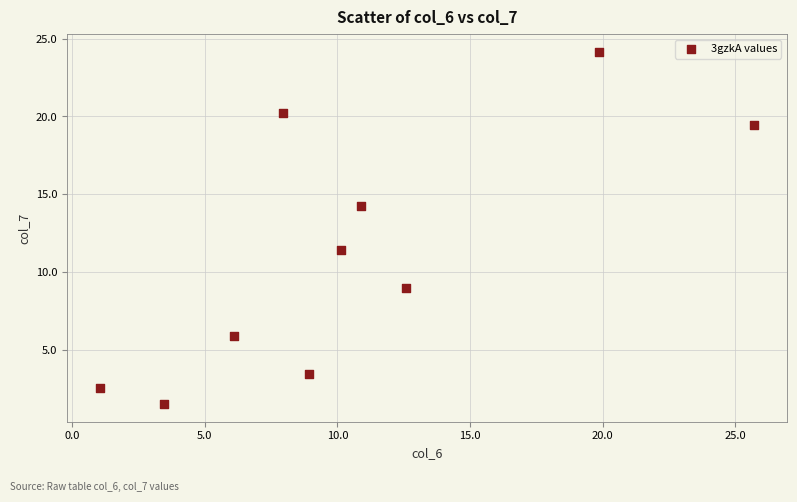

What is the range of Y values (max minus min)?

22.7